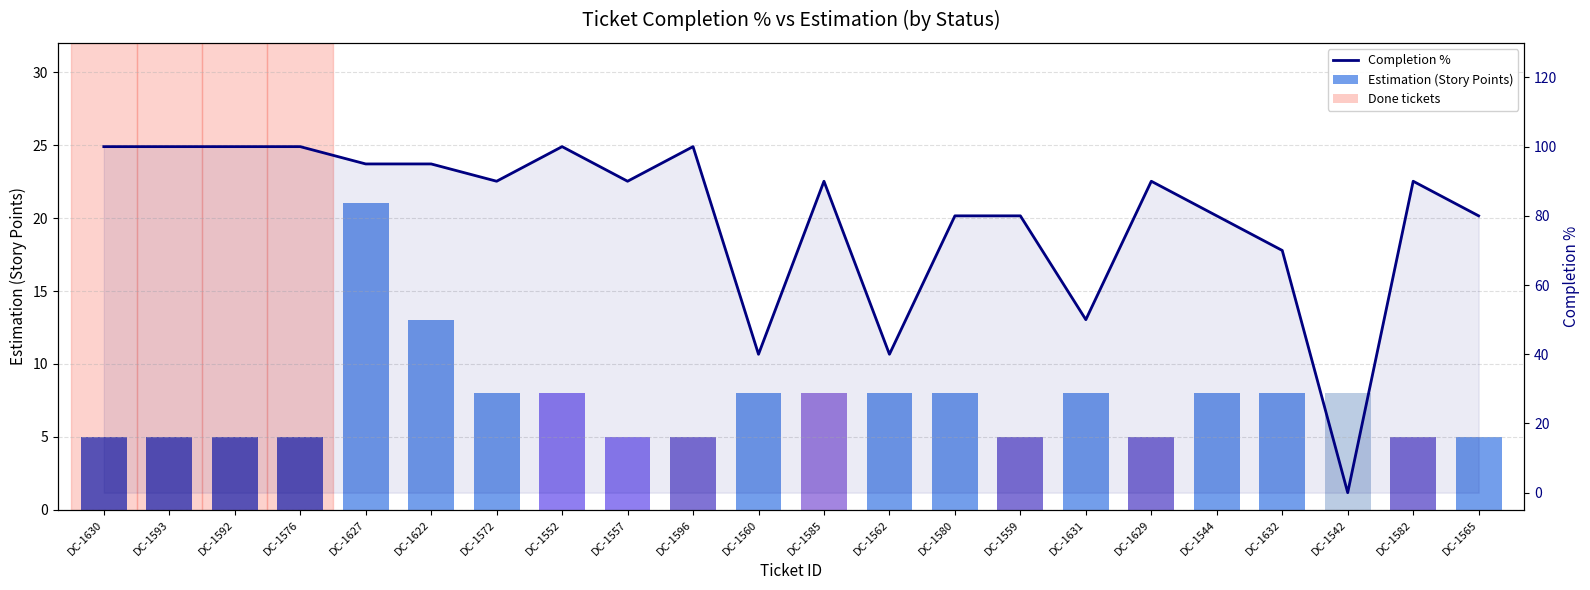

How many distinct data groups are displayed?

2